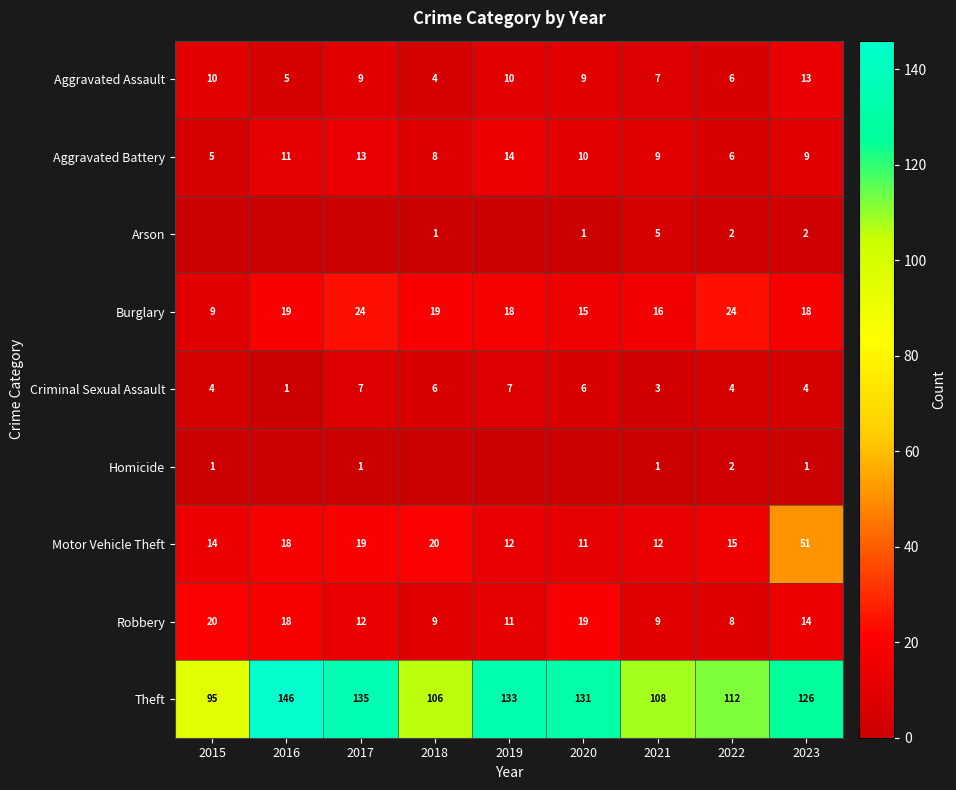

True or false: Aggravated Battery has a value of 13 at 2021.

False